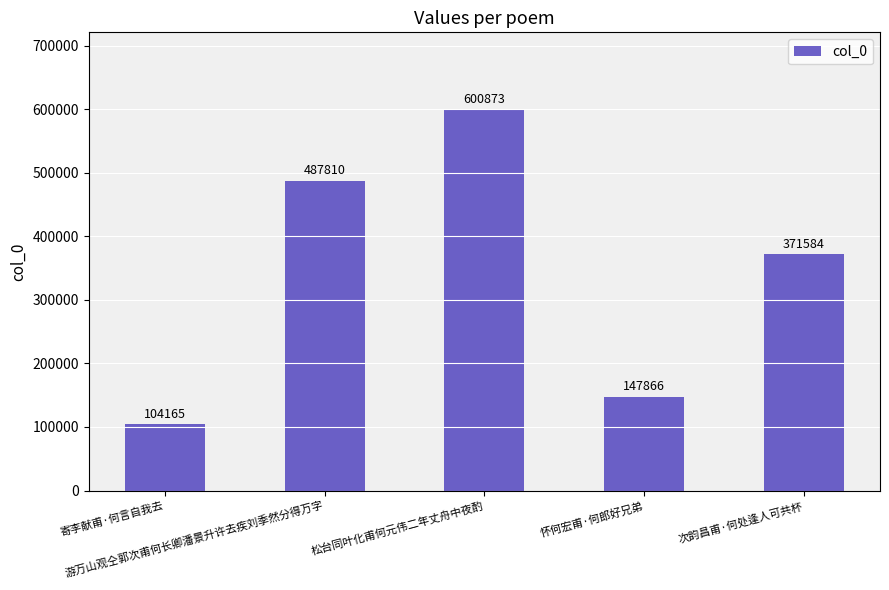

True or false: the data shows 371584 at 次韵昌甫·何处逢人可共杯.

True